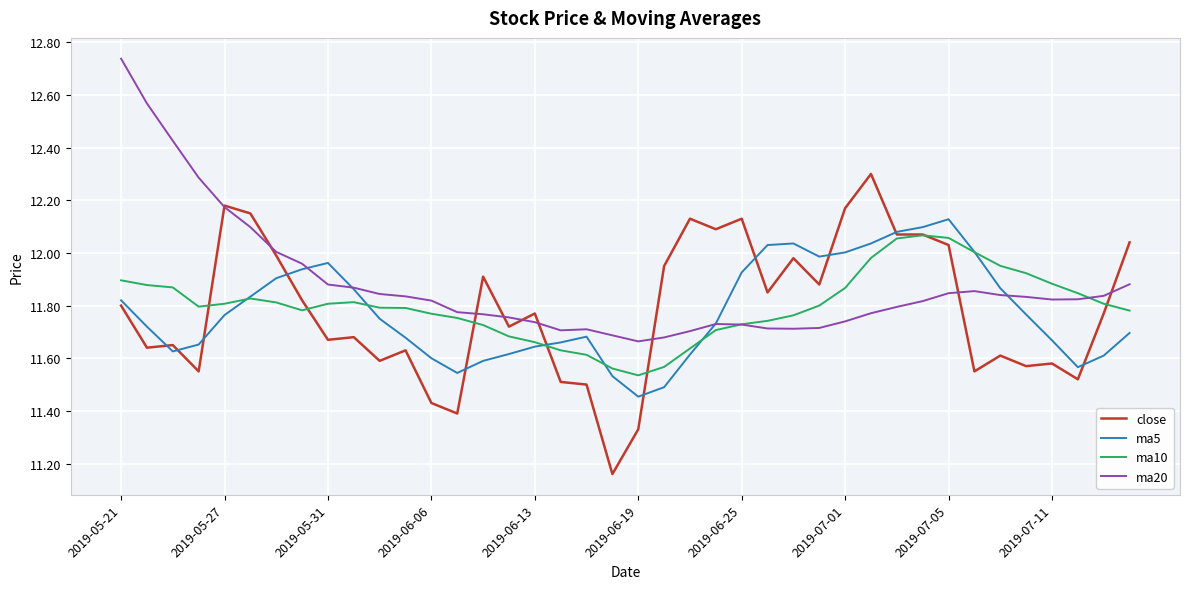

What is the maximum value for close?

12.3